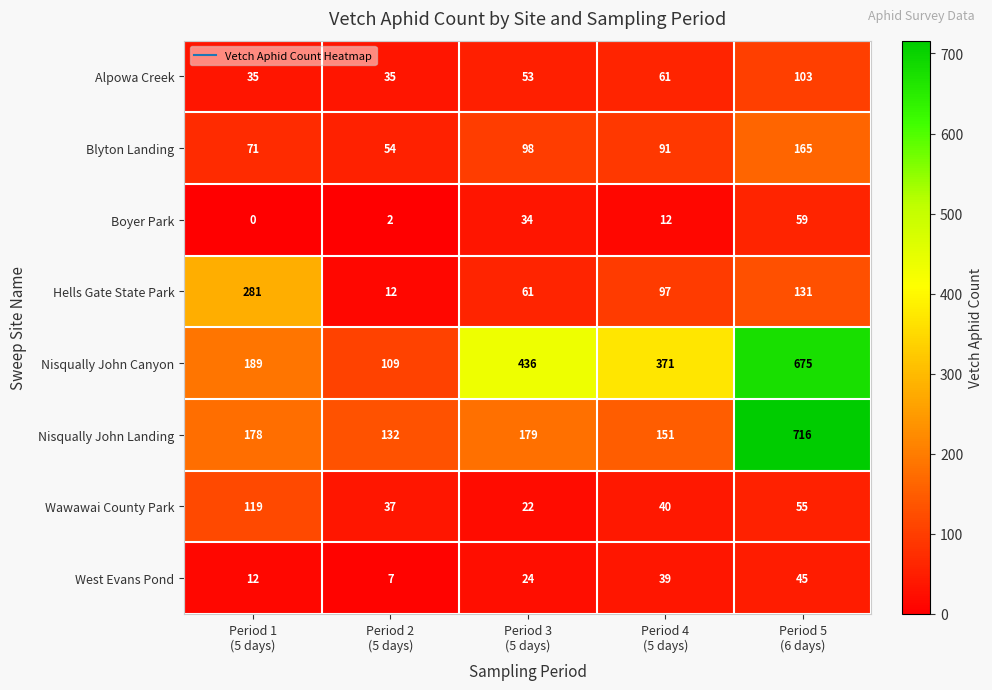

Rank the series at Period 5
(6 days) from highest to lowest value.

Nisqually John Landing, Nisqually John Canyon, Blyton Landing, Hells Gate State Park, Alpowa Creek, Boyer Park, Wawawai County Park, West Evans Pond